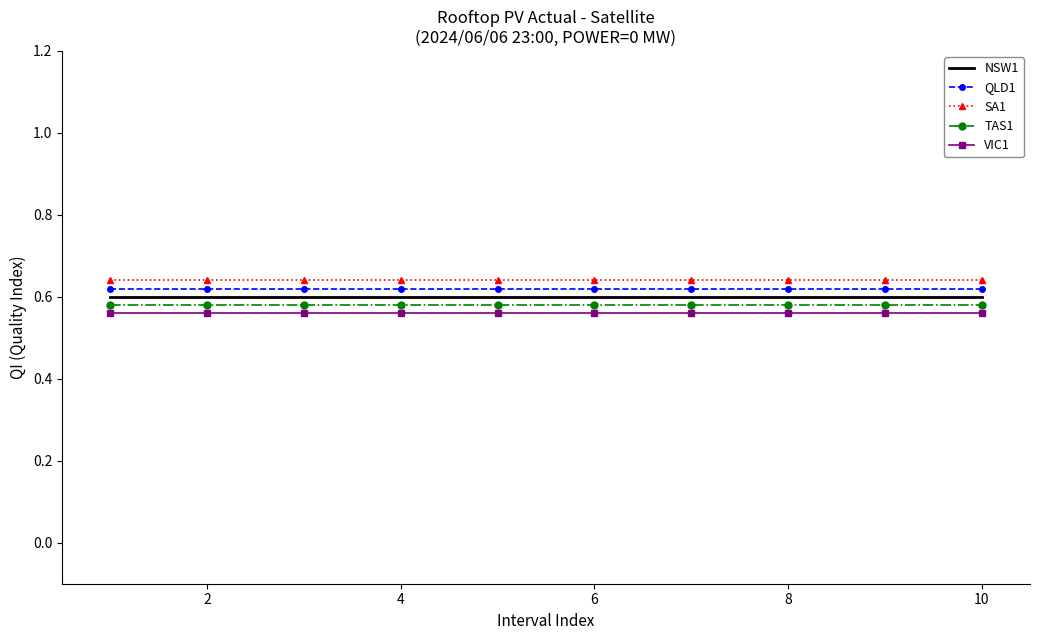

Rank the series by their average value, from lowest to highest.

VIC1, TAS1, NSW1, QLD1, SA1